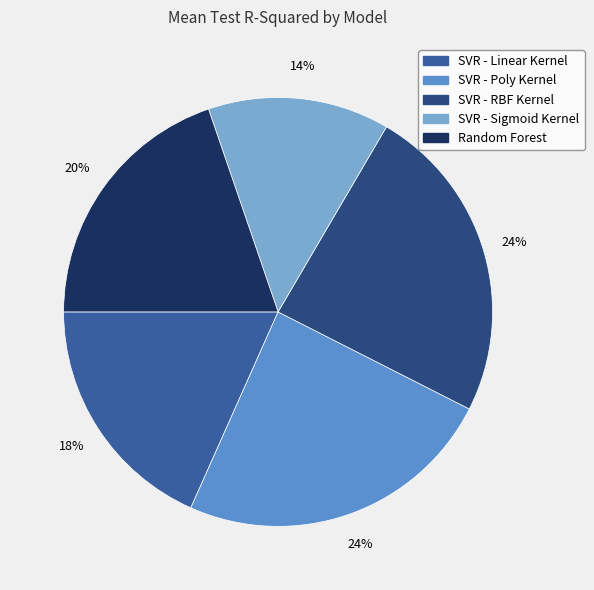

What percentage is the SVR - RBF Kernel slice, to the nearest percent?

24%